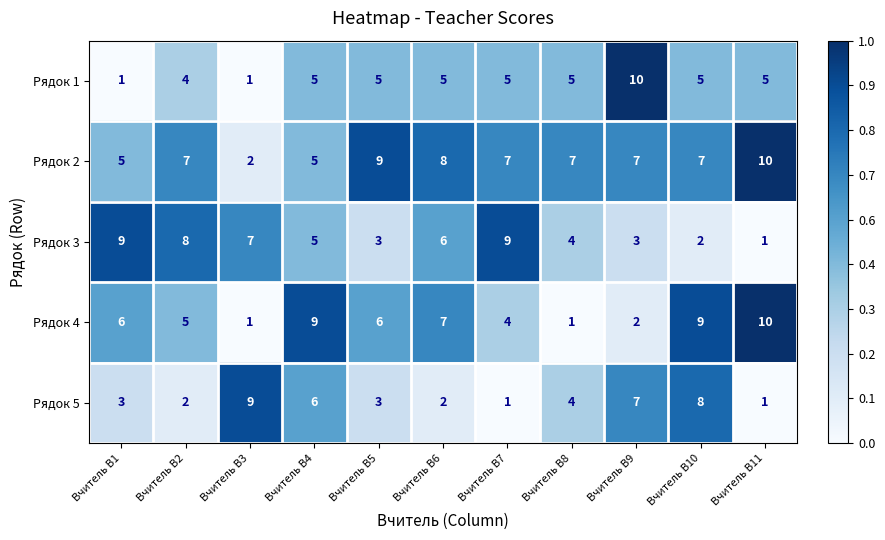

What is the difference between the highest and lowest values at Вчитель В5?

6